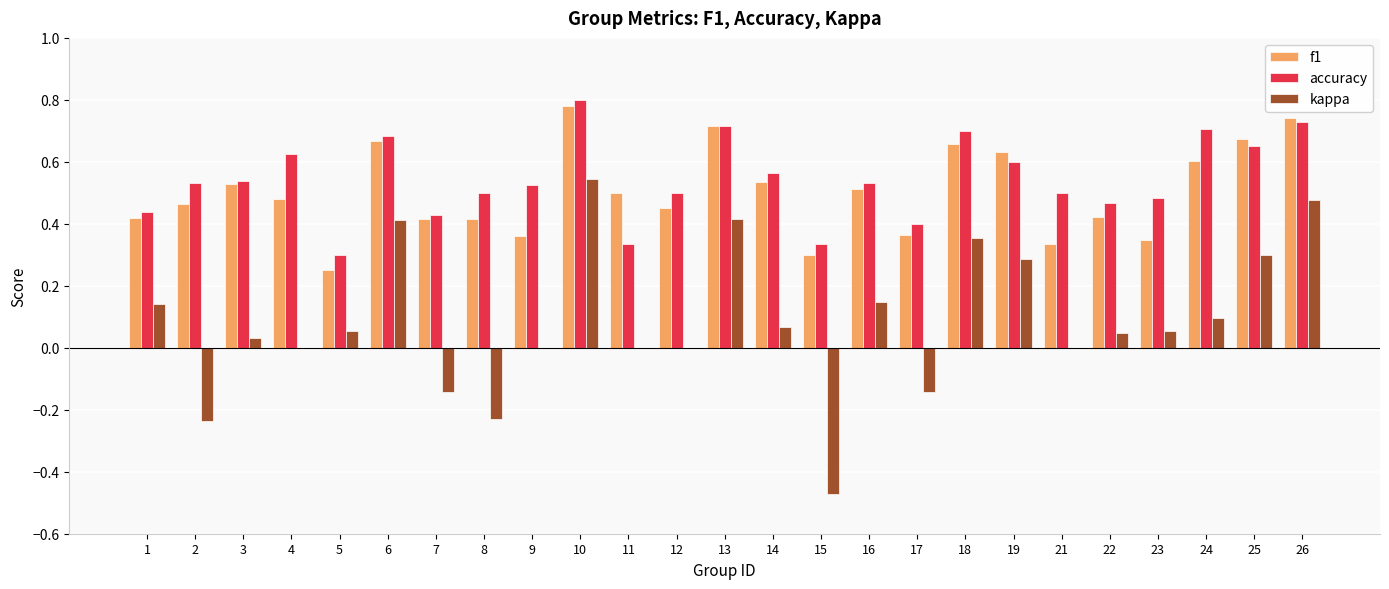

How many groups of bars are there?

25